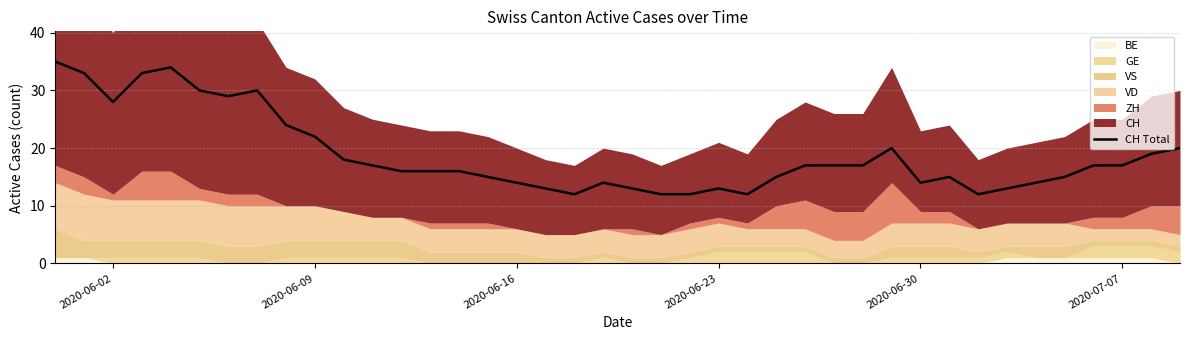

What is the highest value of the CH Total series?

35